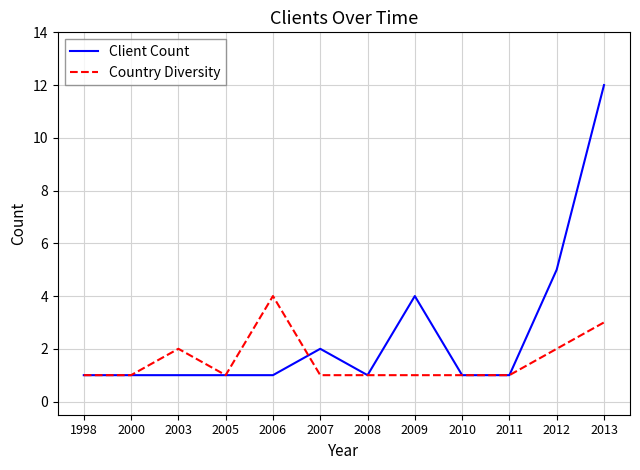

At which category does Country Diversity reach its first local peak?

2003